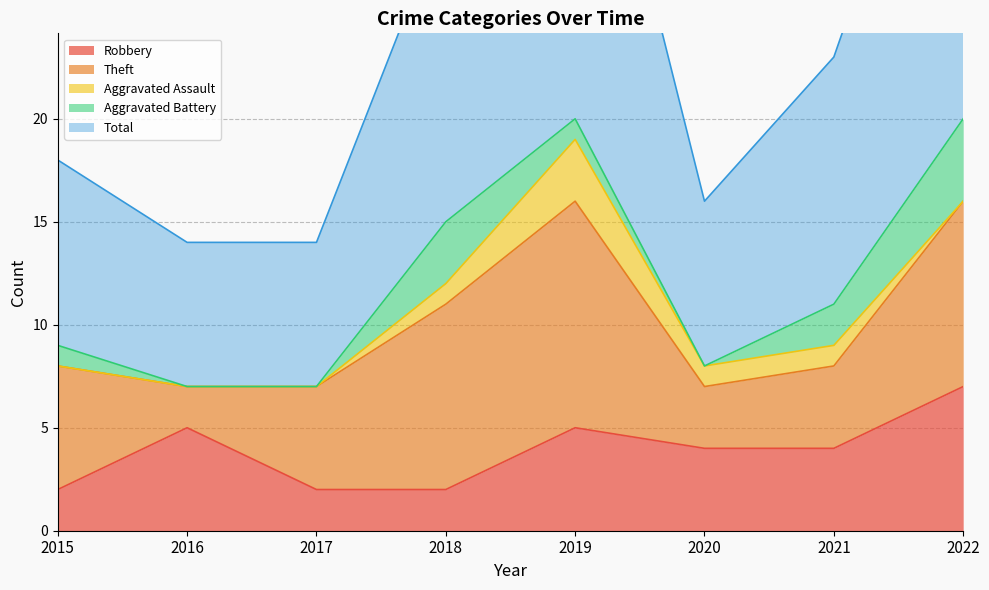

In Robbery, how many points are higher than both neighbors (excluding endpoints)?

2